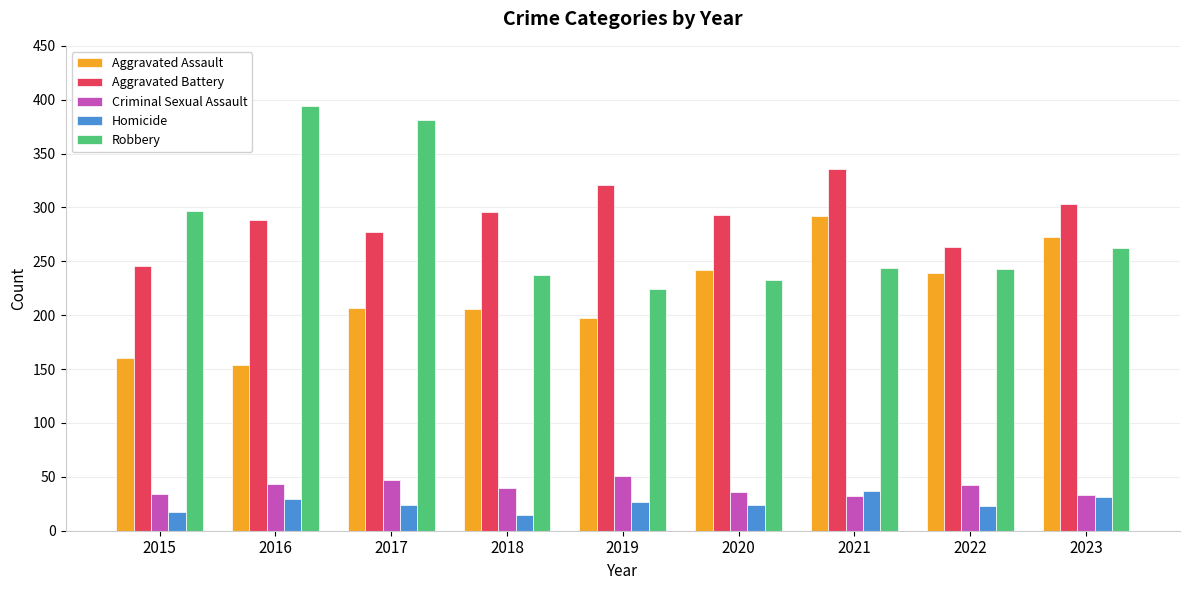

What is the spread (max minus min) of values at 2021?

304